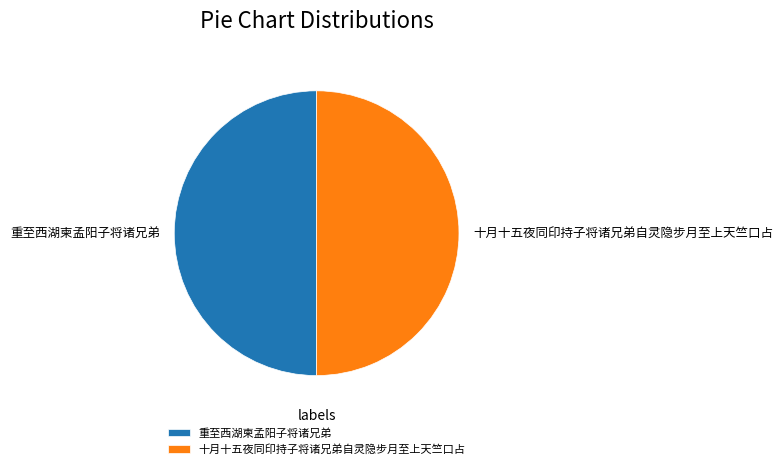

Combined, do 重至西湖柬孟阳子将诸兄弟 and 十月十五夜同印持子将诸兄弟自灵隐步月至上天竺口占 account for over 50%?

Yes